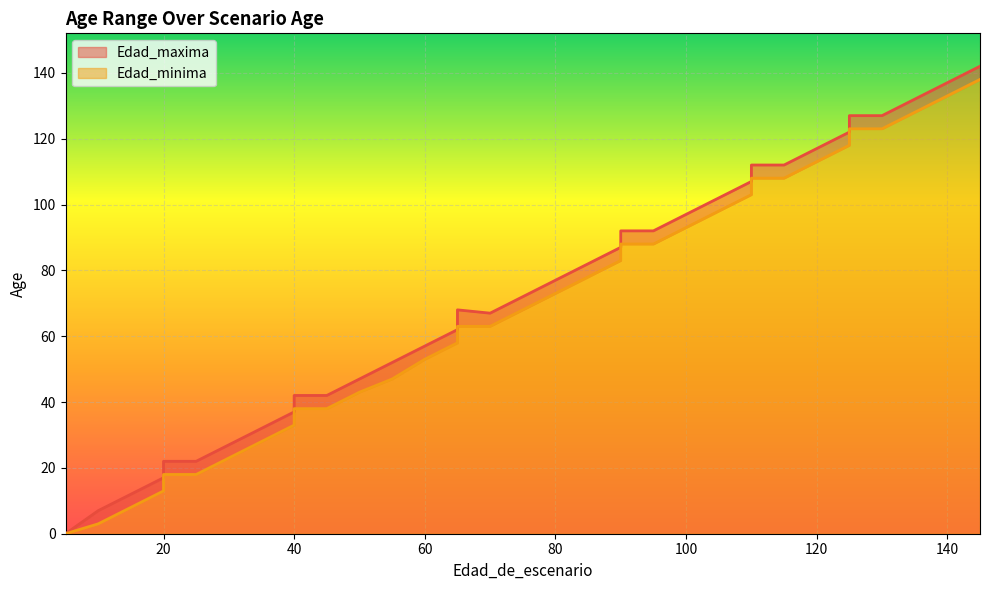

What is the difference between the Edad_minima values at 20 and 5?

18